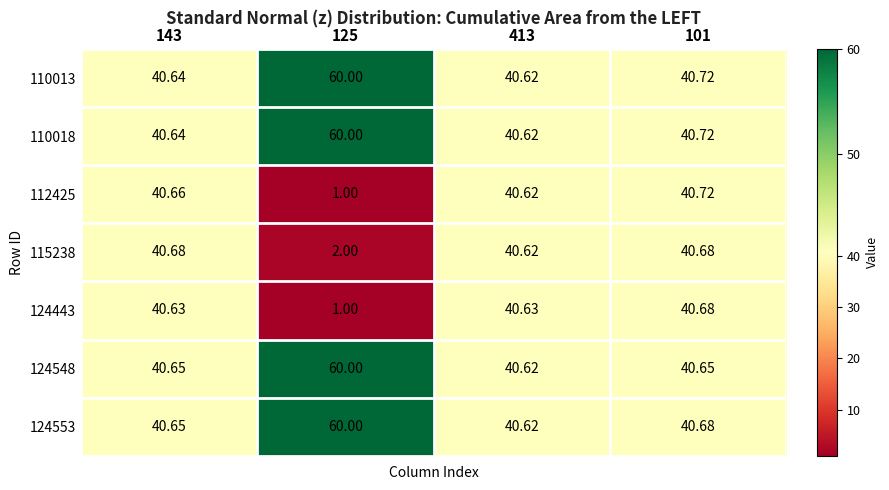

Which series has the widest spread of values?

112425